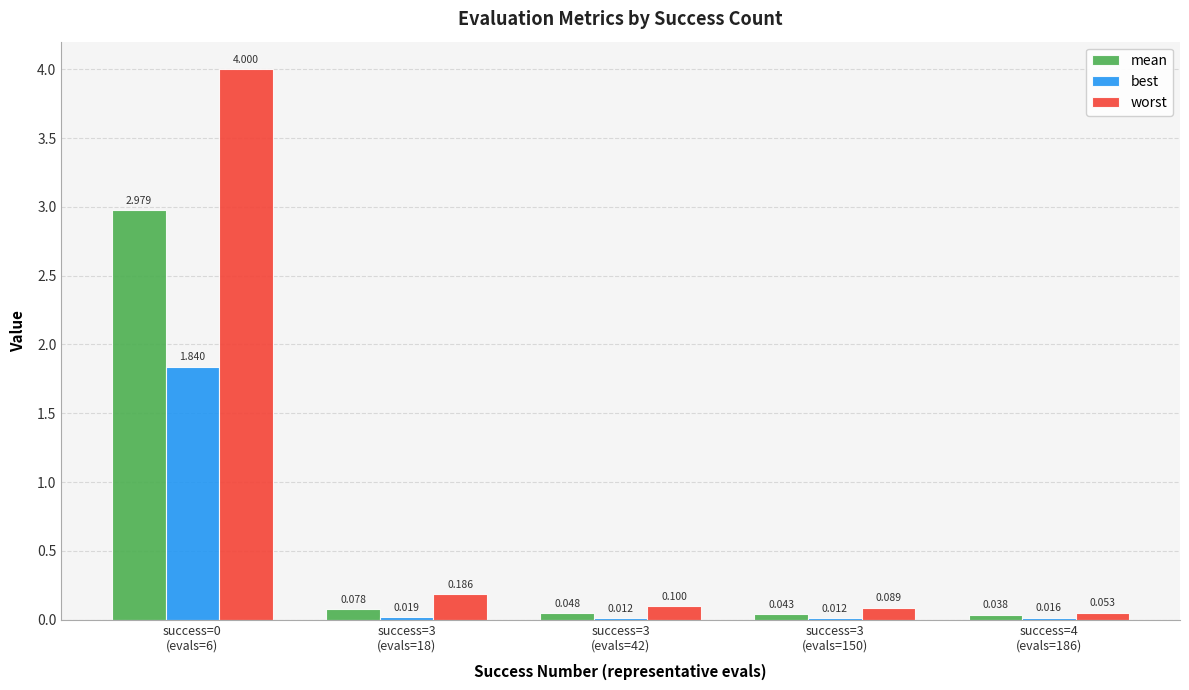

What are all the series names shown in the legend?

mean, best, worst